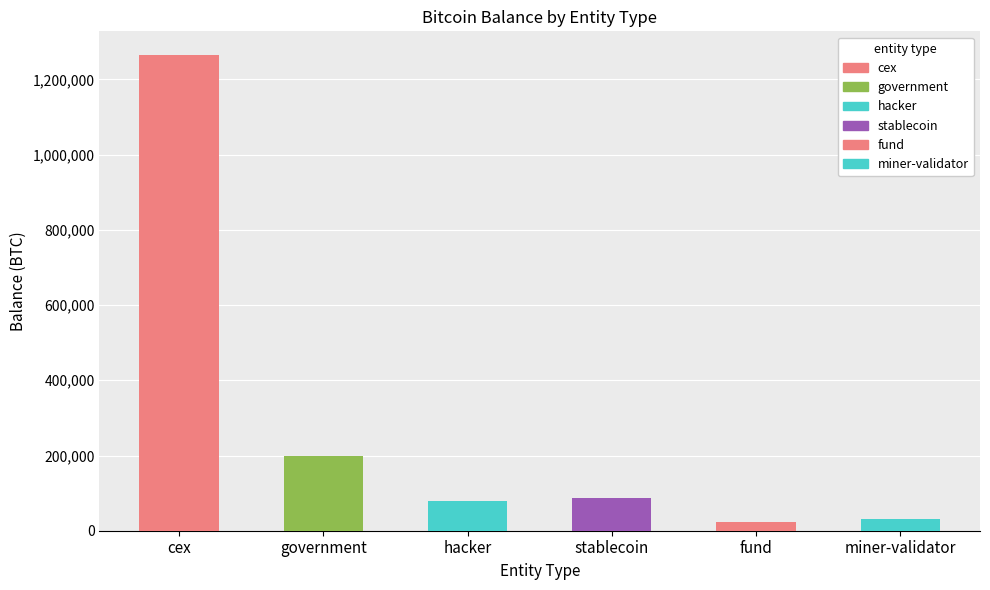

Reading left to right, list all the values displayed in this chart.

cex=1264689.8	government=200014.1	hacker=79957.3	stablecoin=86335.5	fund=23293.7	miner-validator=31643.4